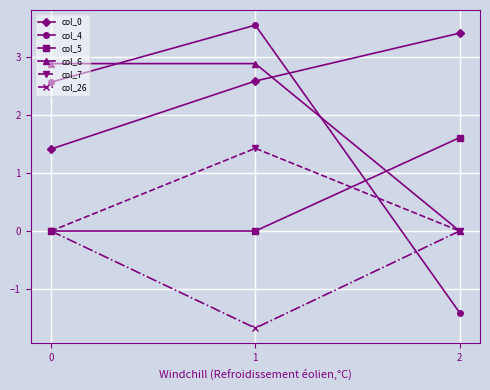

How many data points in col_0 are less than 2?

1